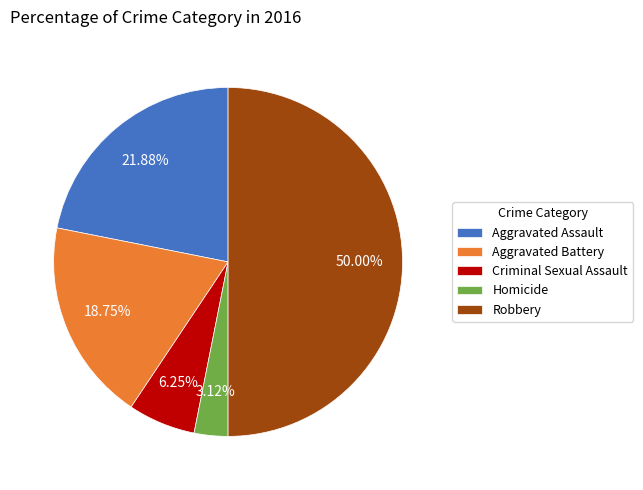

What percentage is NOT represented by Aggravated Assault?

78.1%